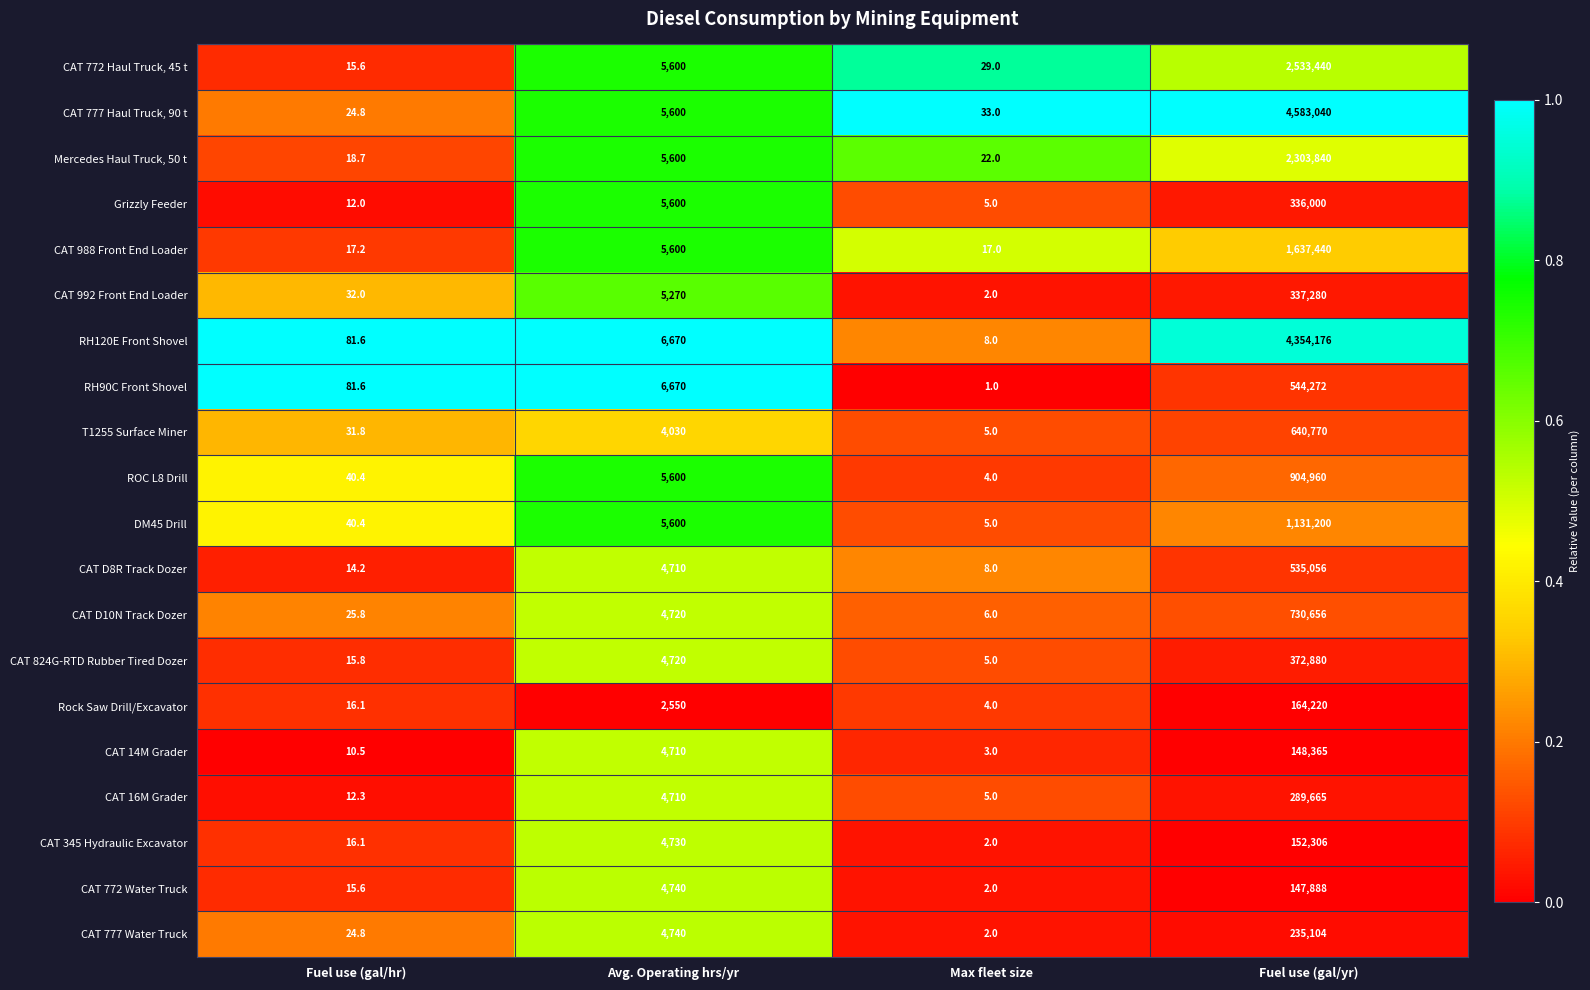

What is the difference between the maximum and second lowest values in the CAT 777 Haul Truck, 90 t series?

4583007.0